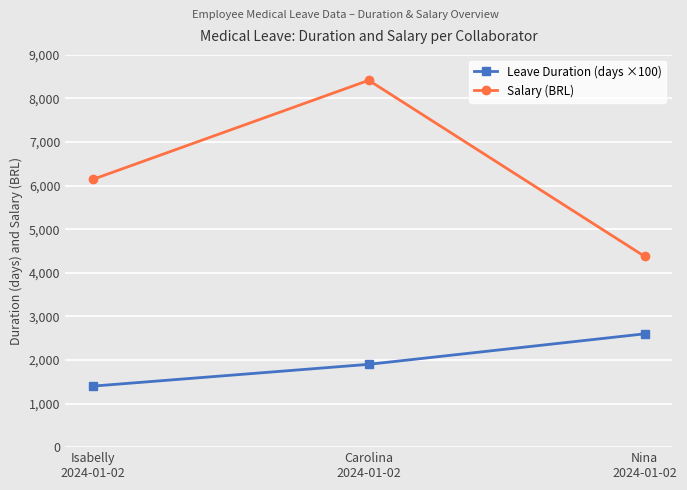

What are all the series names shown in the legend?

Leave Duration (days ×100), Salary (BRL)